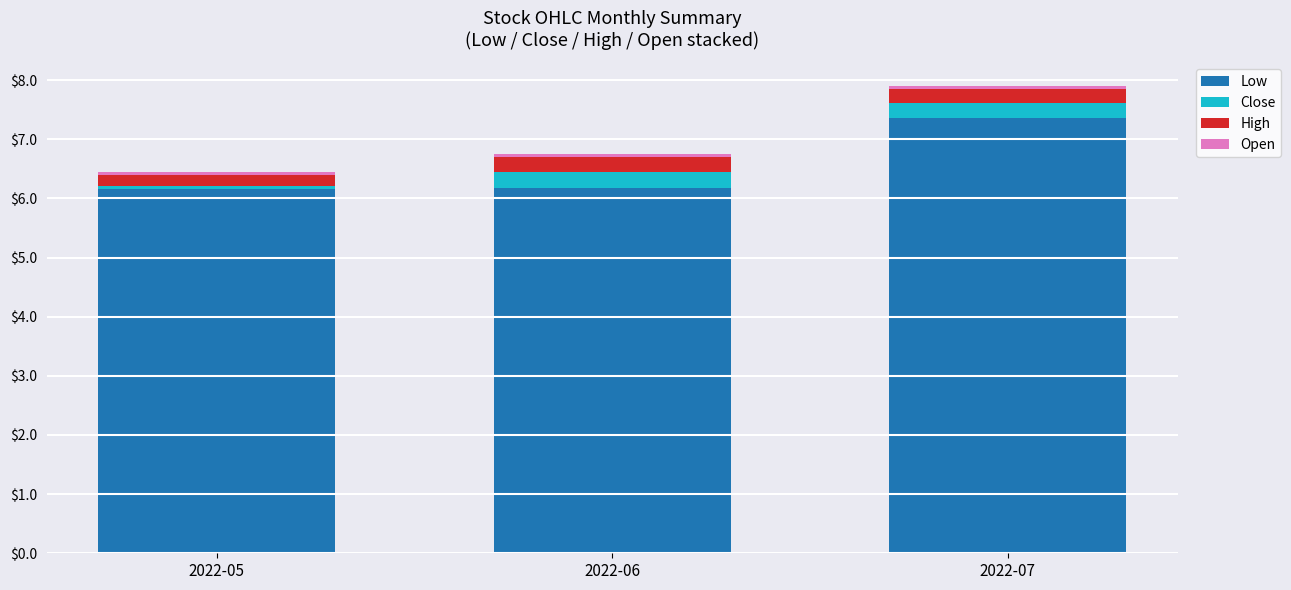

True or false: Low has a value of 11.1 at 2022-06.

False